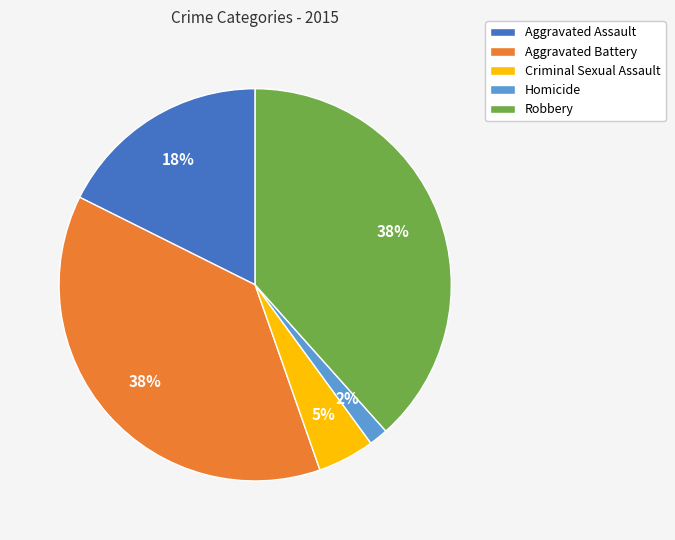

Does Aggravated Assault represent more than half of the total?

No